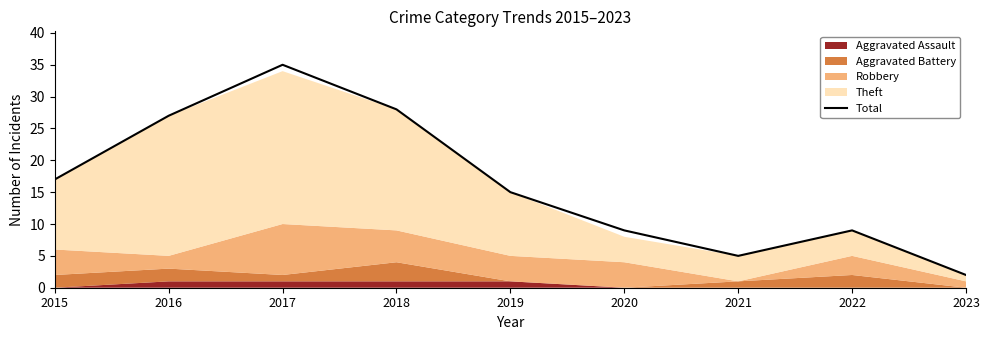

At which category does the data reach its first local peak?

2017